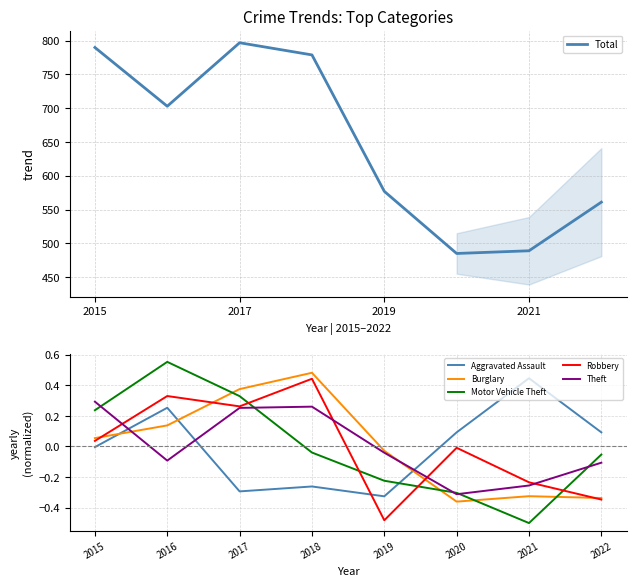

How many lines are shown in the chart?

6